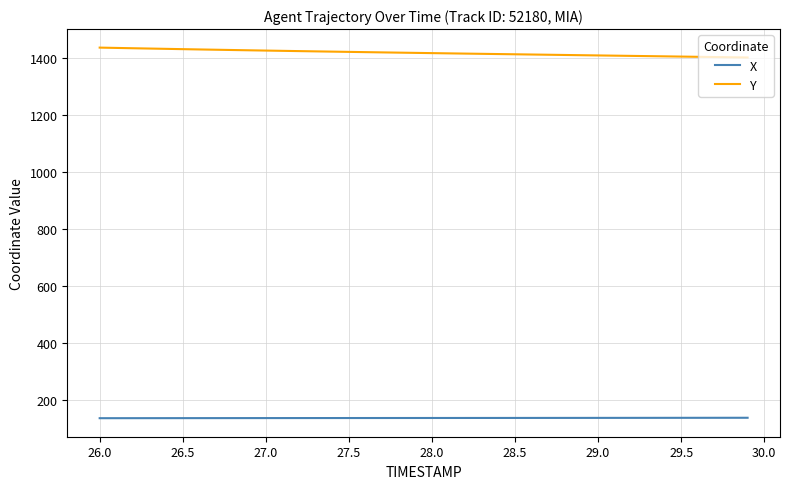

Does the chart display data point markers on the line(s)?

No